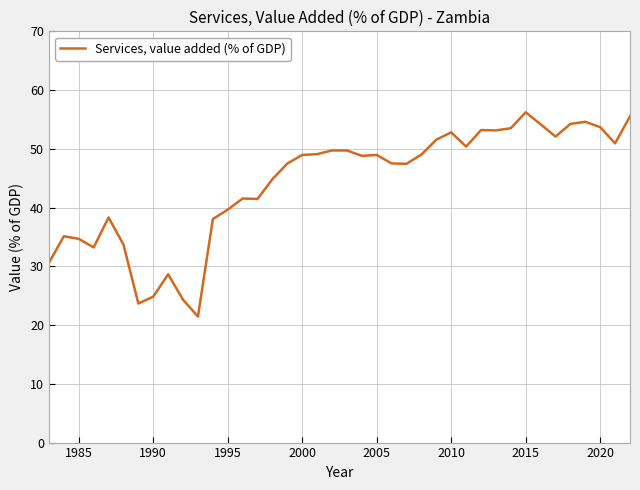

What is the minimum value shown in the chart?

21.5